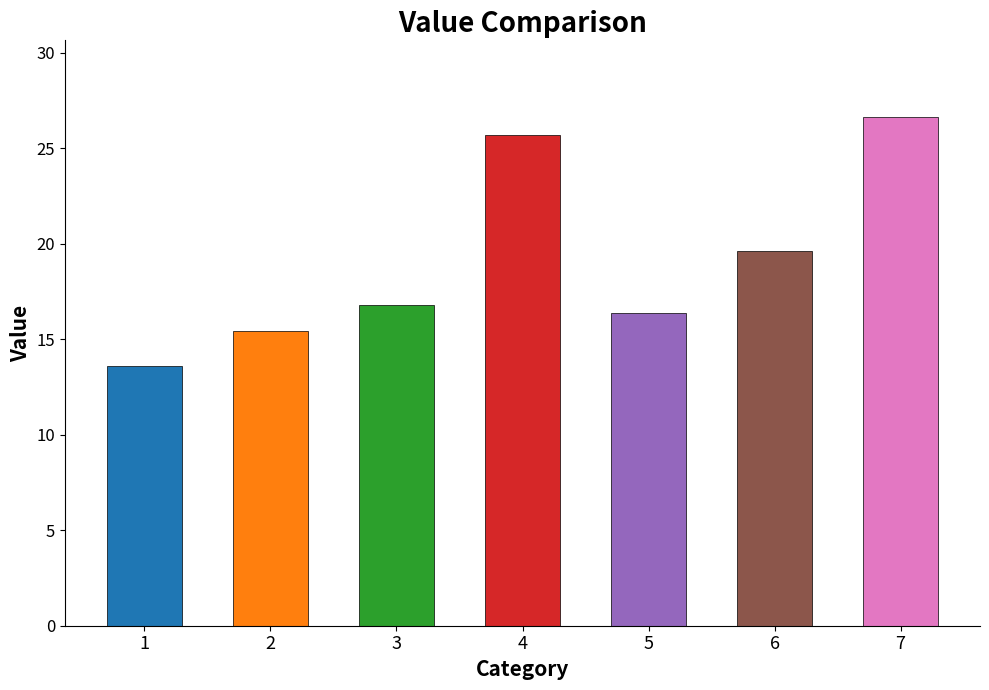

What is the smallest value displayed?

13.6